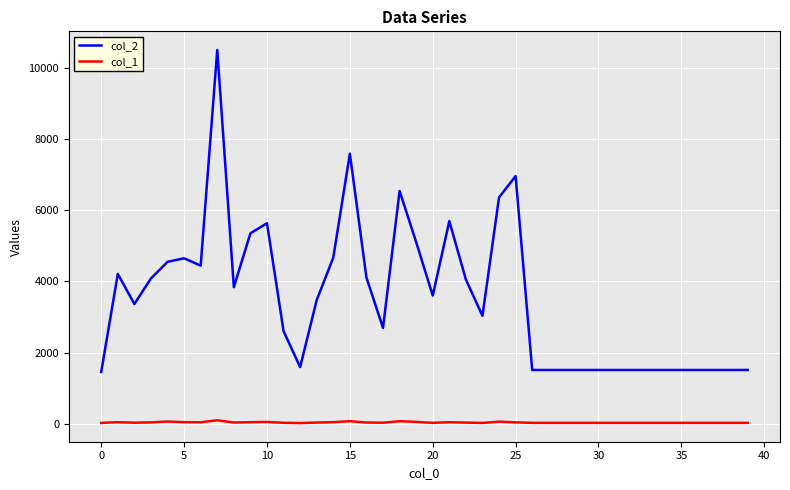

Rank the series by their maximum value, from highest to lowest.

col_2, col_1